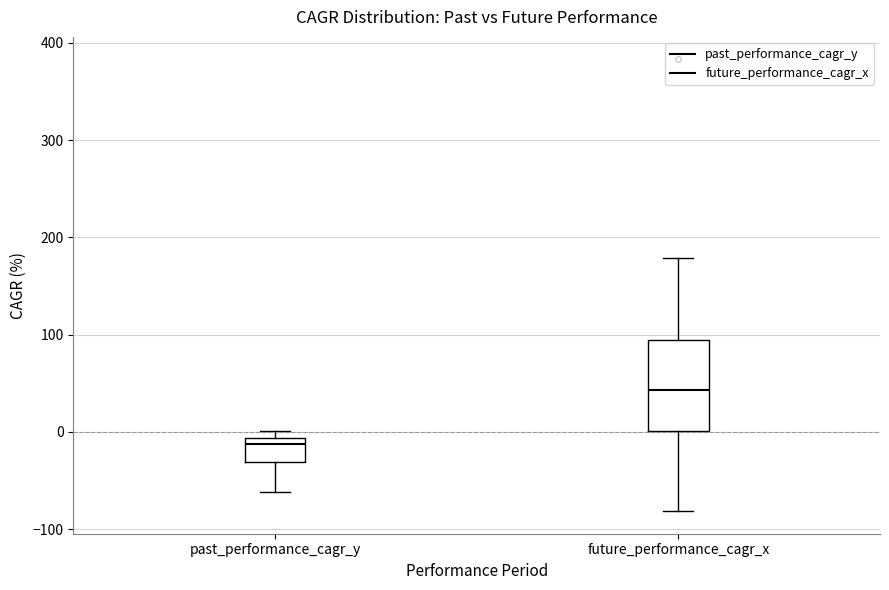

Which box's median line is the lowest?

past_performance_cagr_y